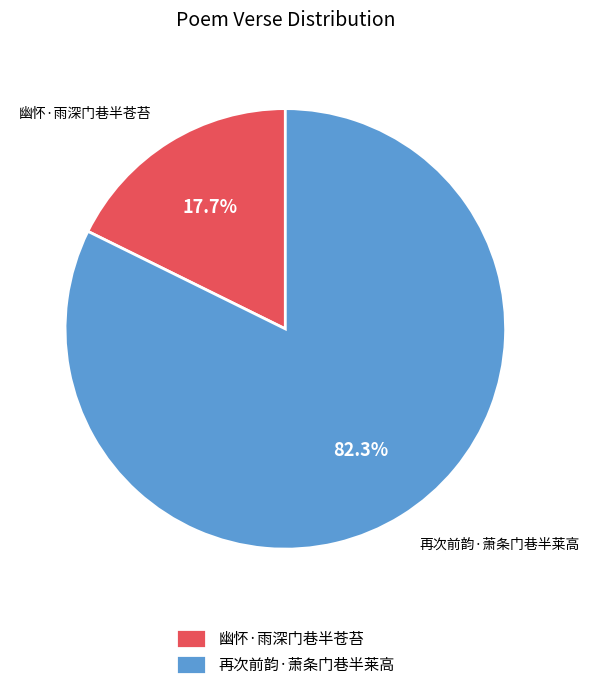

To the nearest percent, what is the average slice percentage?

50%